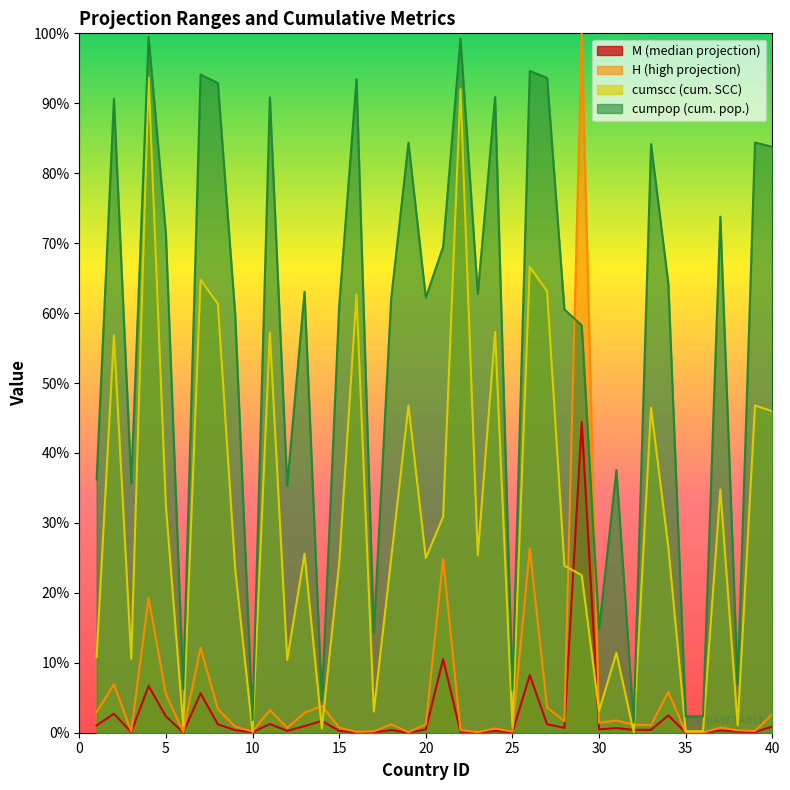

At which category is the sum across all series the highest?

29